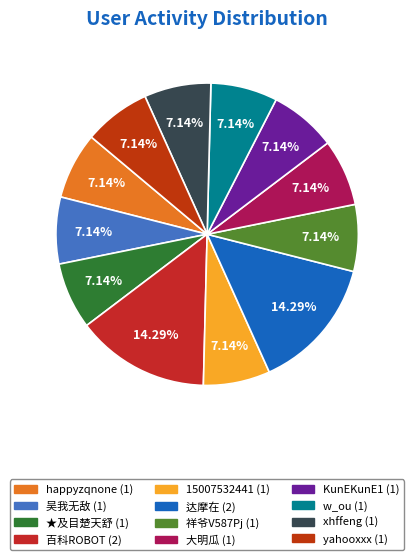

Count the number of slices in the pie.

12